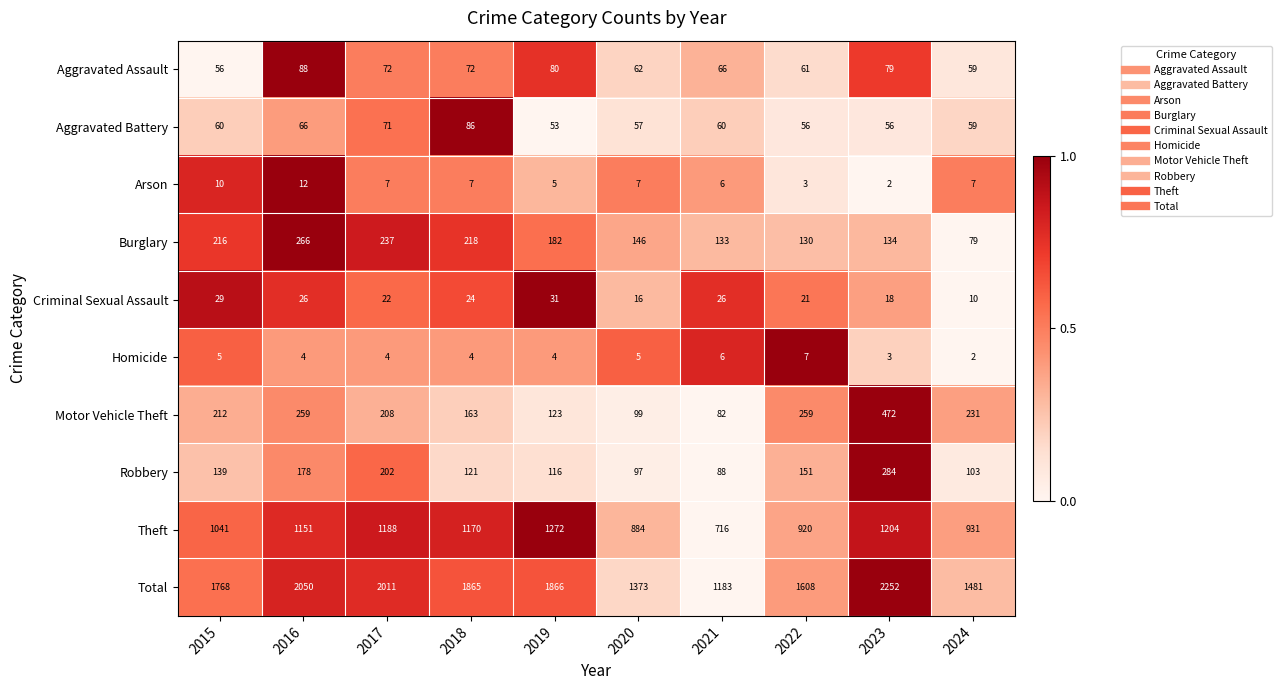

At which category does the chart reach its peak across all series?

2023